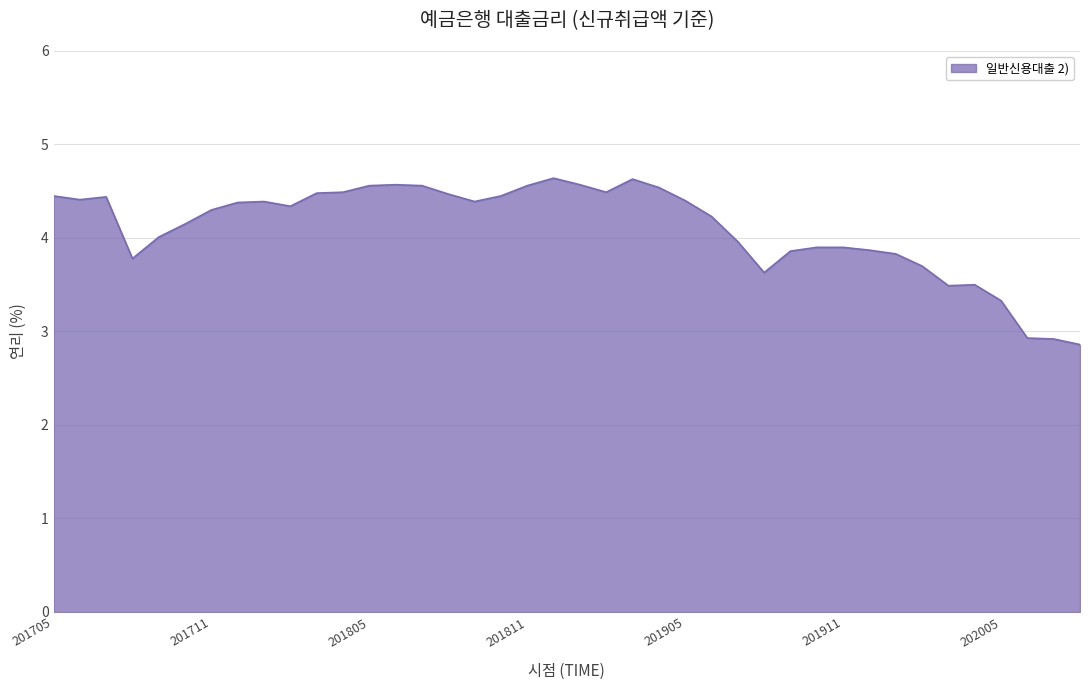

Reading left to right, what are all the values shown in this chart?

201705=4.5	201706=4.4	201707=4.4	201708=3.8	201709=4.0	201710=4.2	201711=4.3	201712=4.4	201801=4.4	201802=4.3	201803=4.5	201804=4.5	201805=4.6	201806=4.6	201807=4.6	201808=4.5	201809=4.4	201810=4.5	201811=4.6	201812=4.6	201901=4.6	201902=4.5	201903=4.6	201904=4.5	201905=4.4	201906=4.2	201907=4.0	201908=3.6	201909=3.9	201910=3.9	201911=3.9	201912=3.9	202001=3.8	202002=3.7	202003=3.5	202004=3.5	202005=3.3	202006=2.9	202007=2.9	202008=2.9